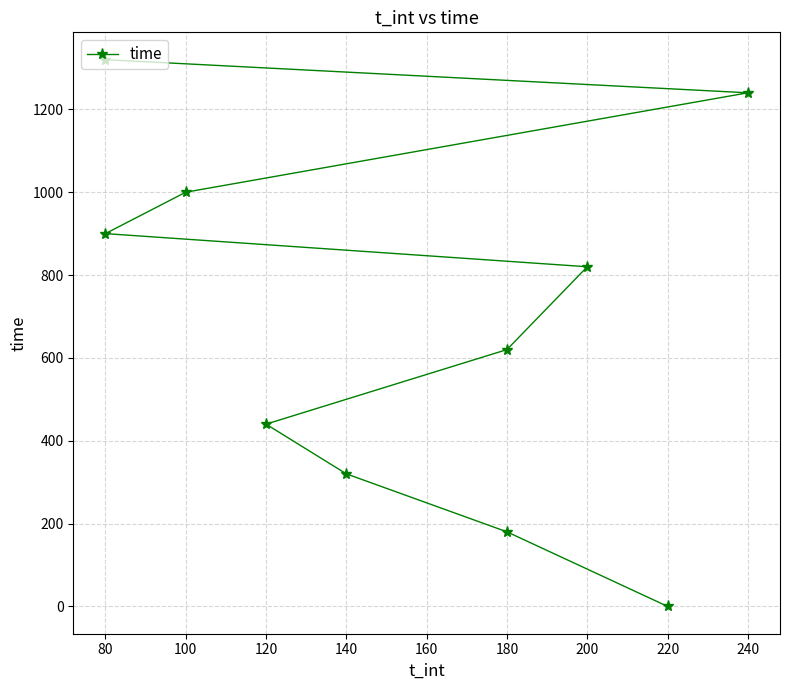

Reading left to right, extract all data points from this chart.

0	180	320	440	620	820	900	1000	1240	1320